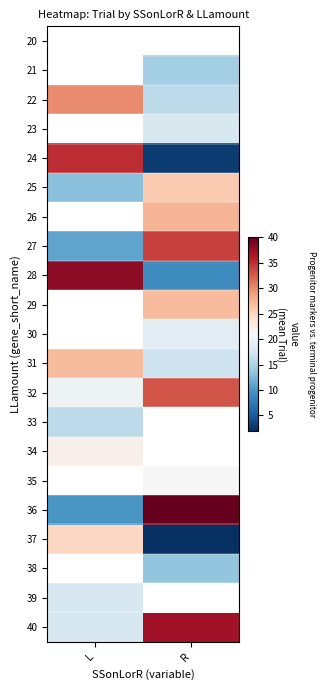

What is the sum of the 27 values at L and R?

45.0